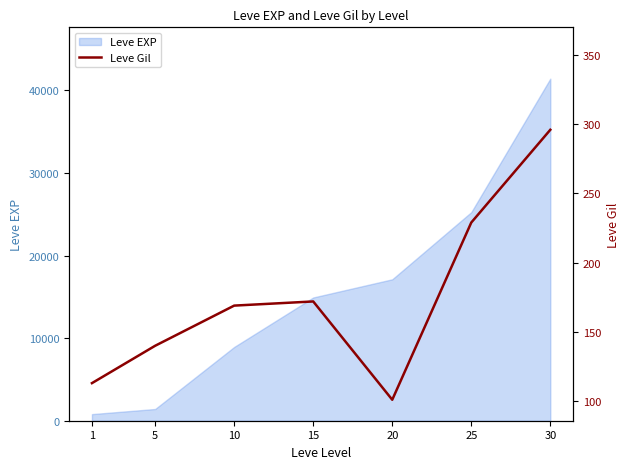

The value at 20 is 175. True or false?

False